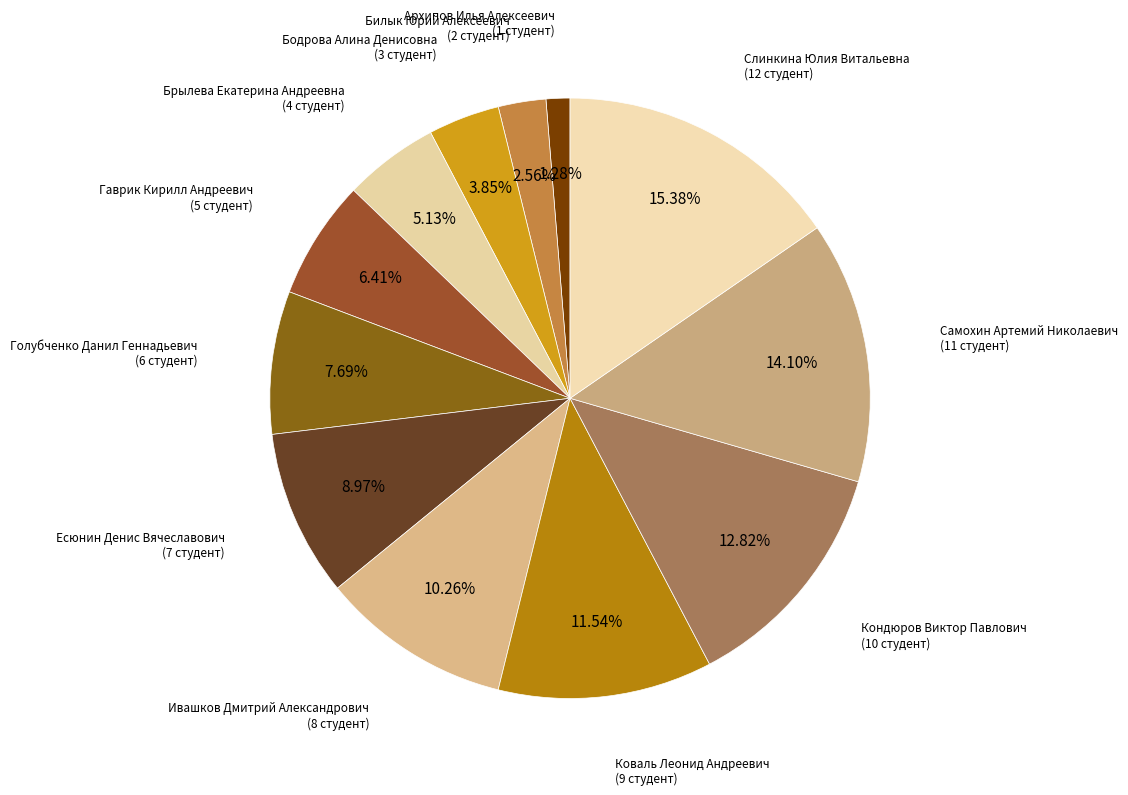

Does Голубченко Данил Геннадьевич account for over 50% of the chart?

No